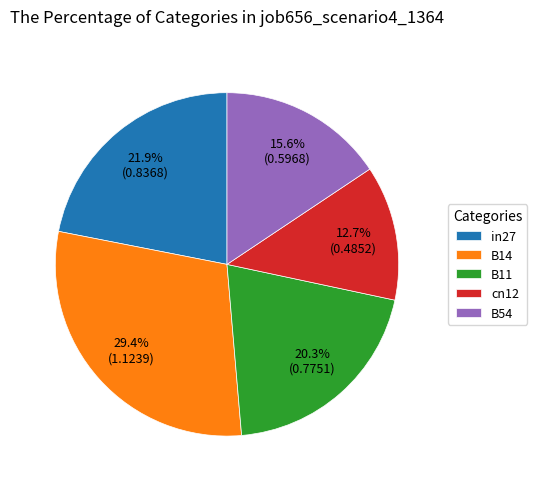

Does in27 account for over 50% of the chart?

No